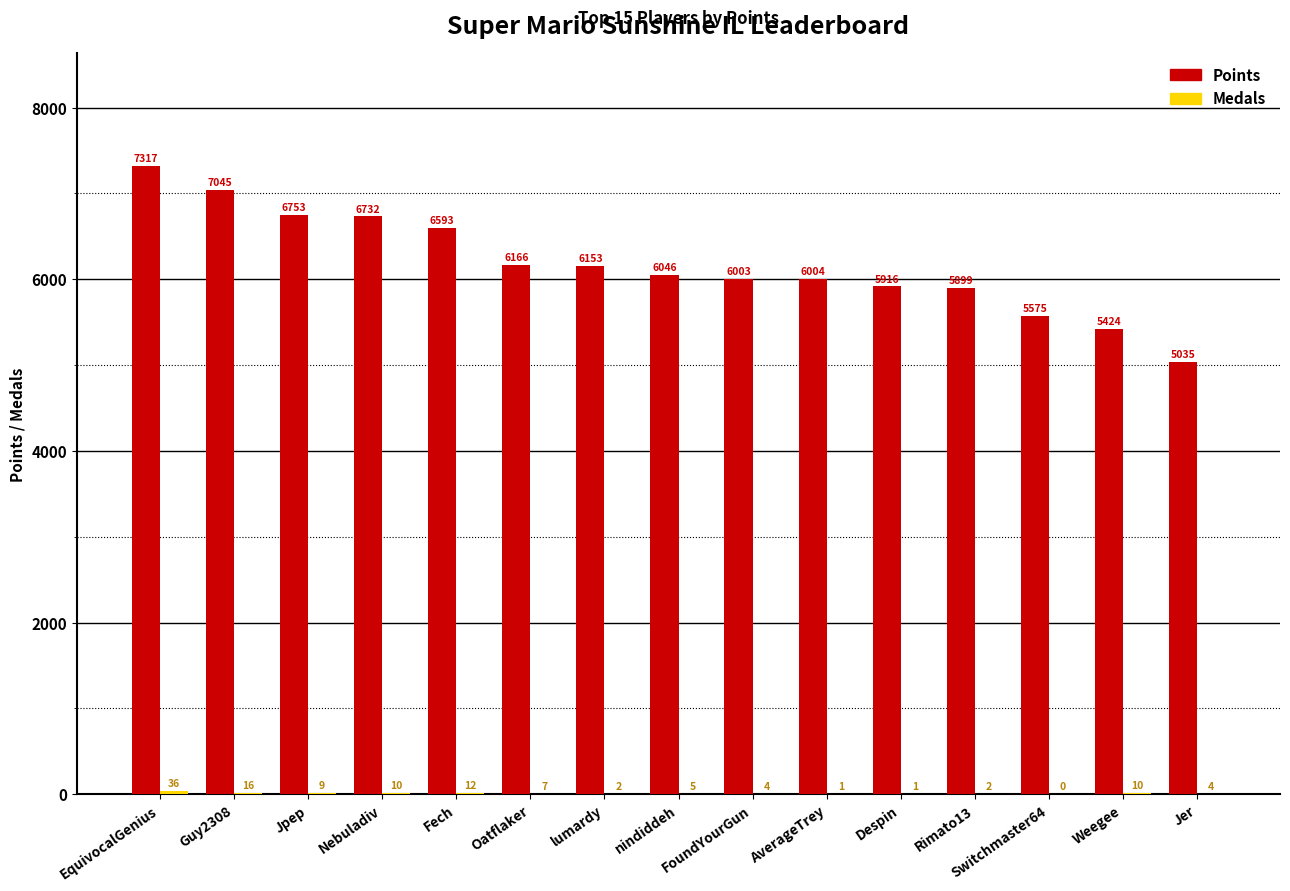

Between Rimato13 and Weegee, which series saw the biggest shift?

Points